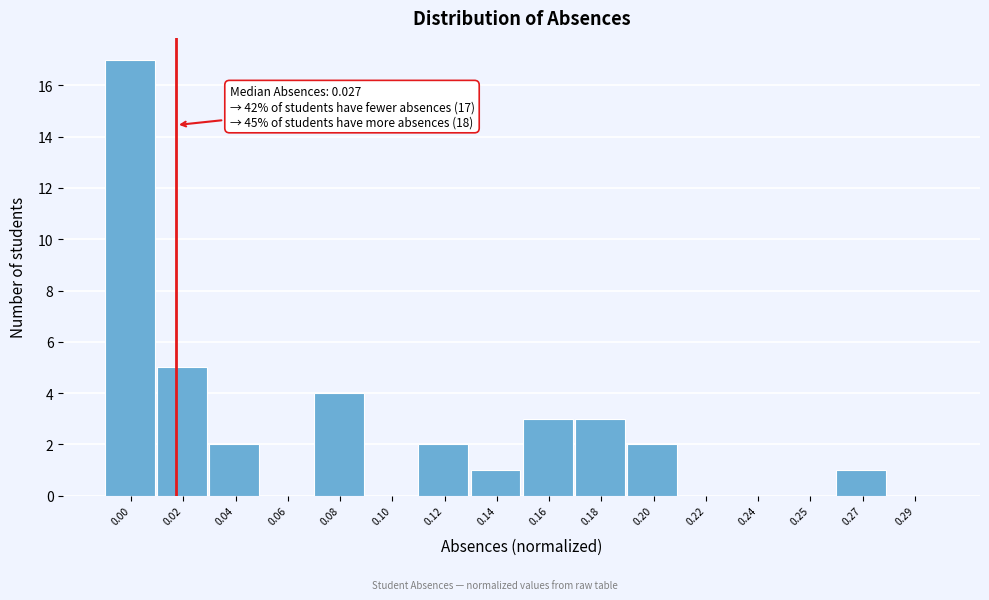

Reading left to right, extract all data points from this chart.

0.00=17	0.02=5	0.04=2	0.06=0	0.08=4	0.10=0	0.12=2	0.14=1	0.16=3	0.18=3	0.20=2	0.22=0	0.24=0	0.25=0	0.27=1	0.29=0